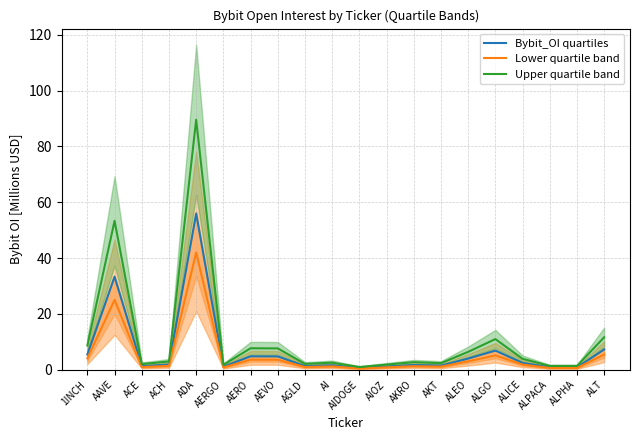

What is the spread (max minus min) of values at ALEO?

3.4